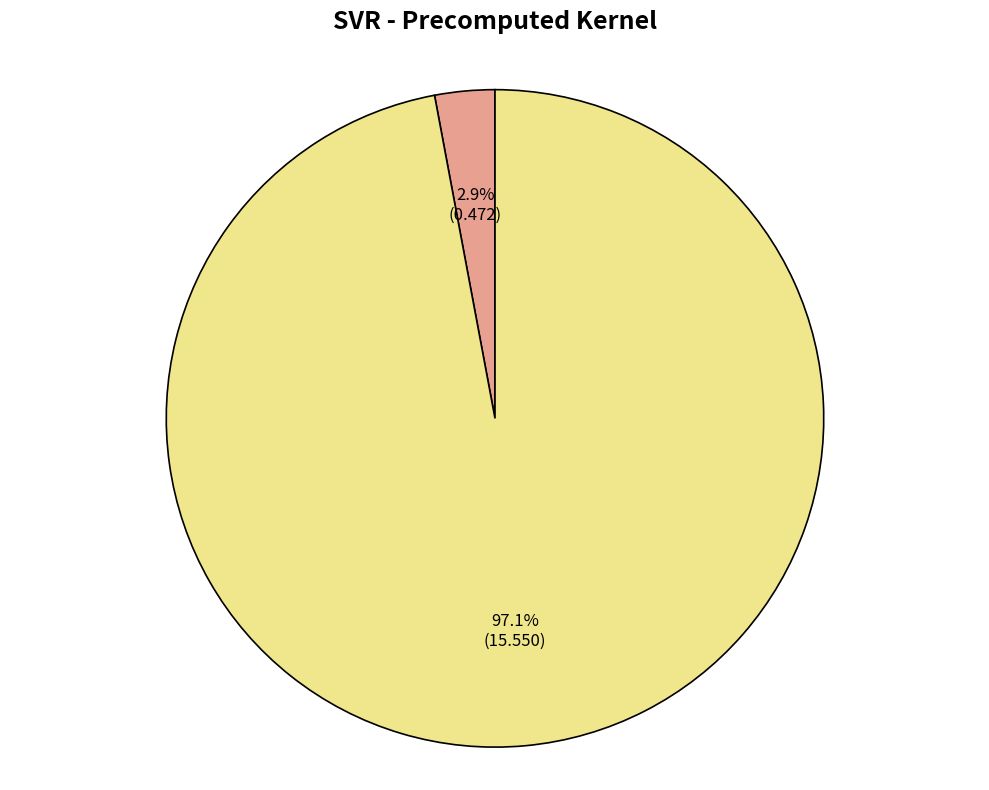

Between mean_test_R-squared and mean_test_RMSE, which is larger?

mean_test_RMSE